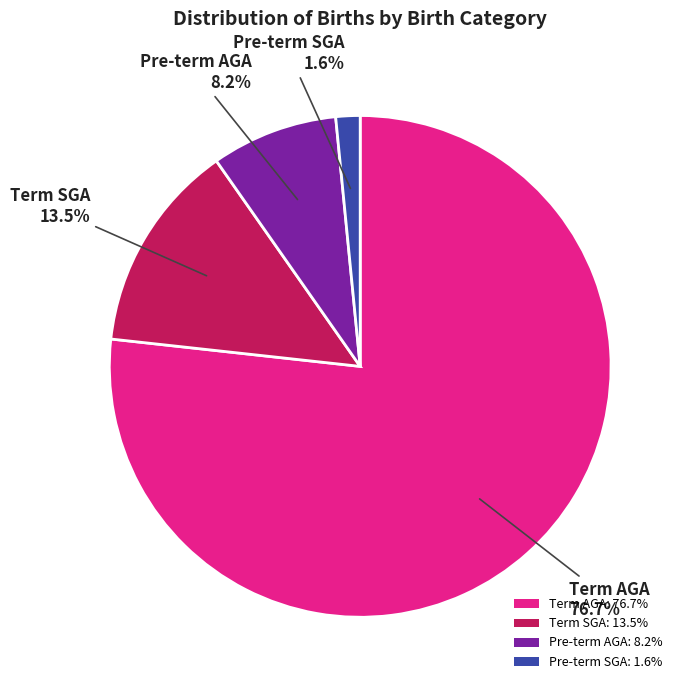

Which slice is the smallest?

Pre-term SGA